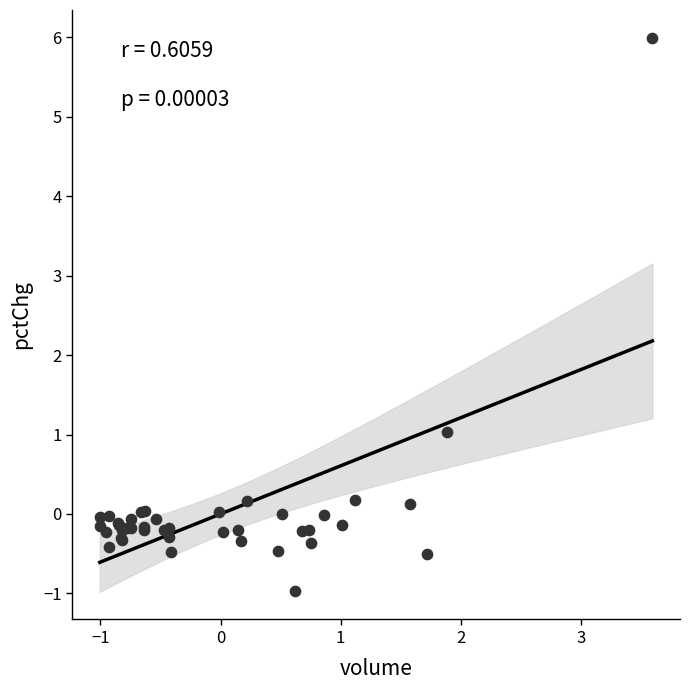

What Y value in the scatter plot is closest to 2?

1.0